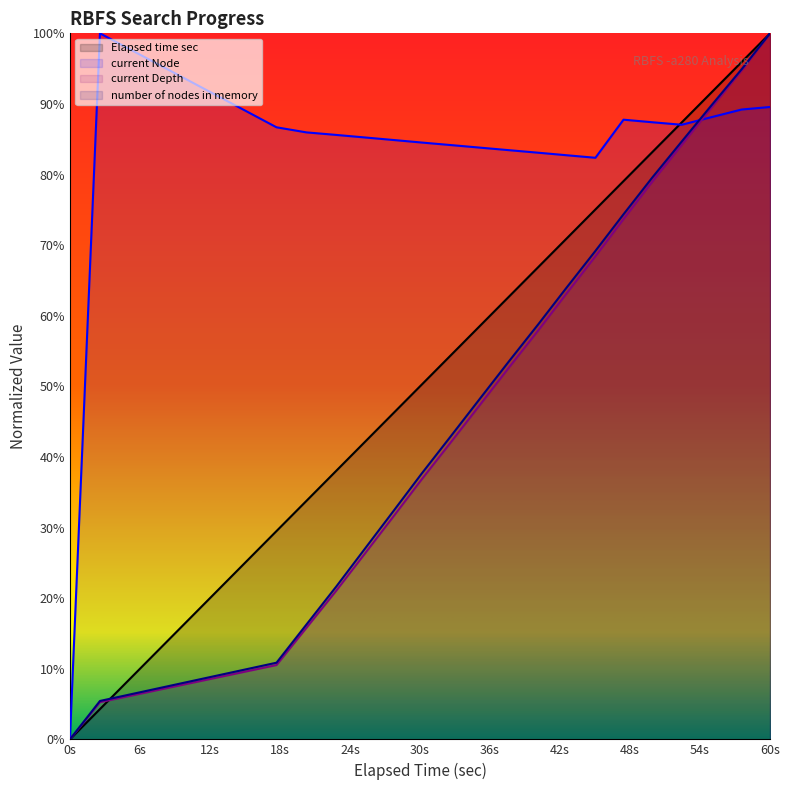

At how many categories does at least one series exceed 0?

19